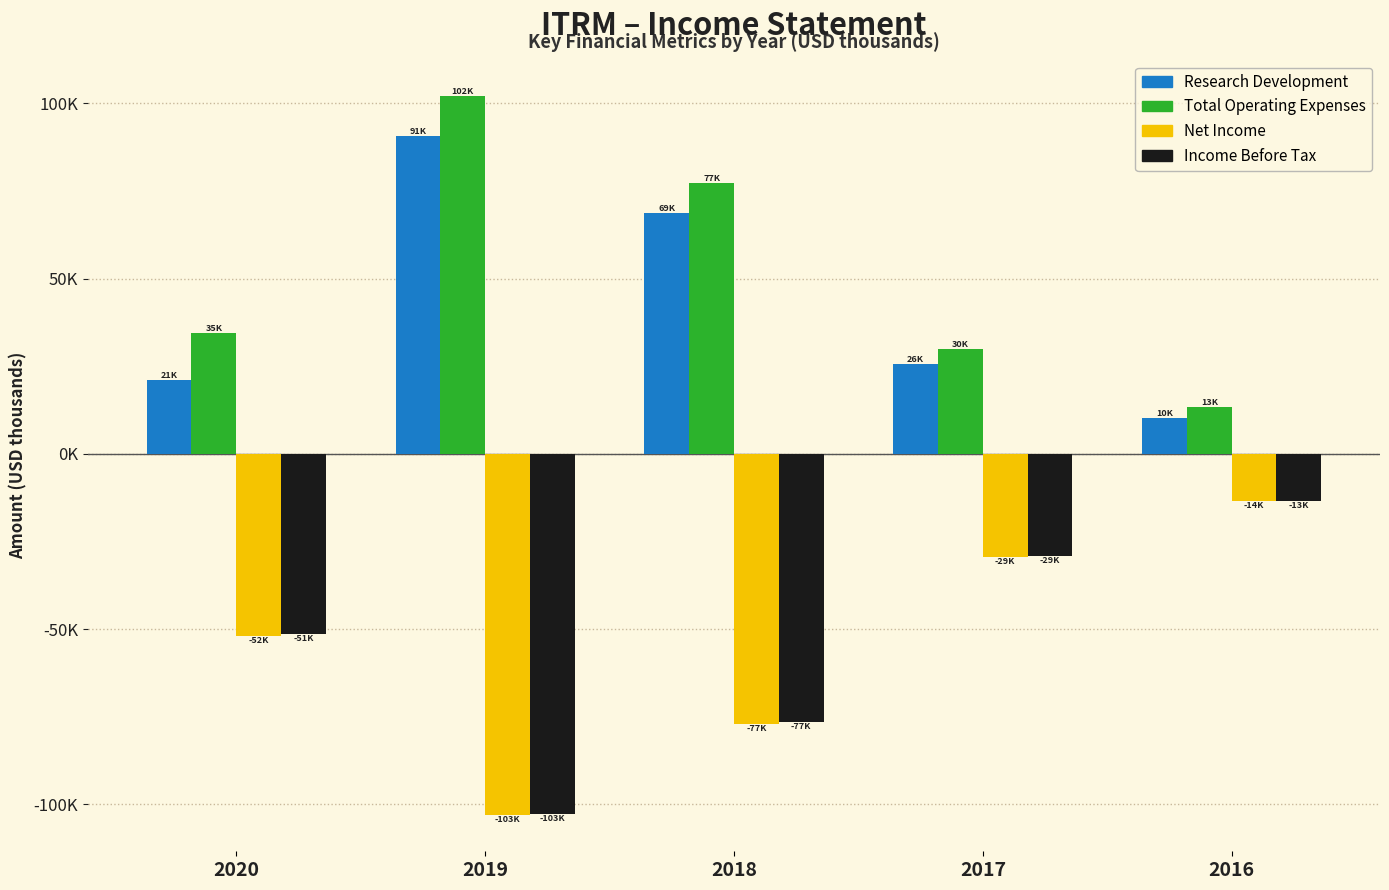

Are the bars horizontal?

No